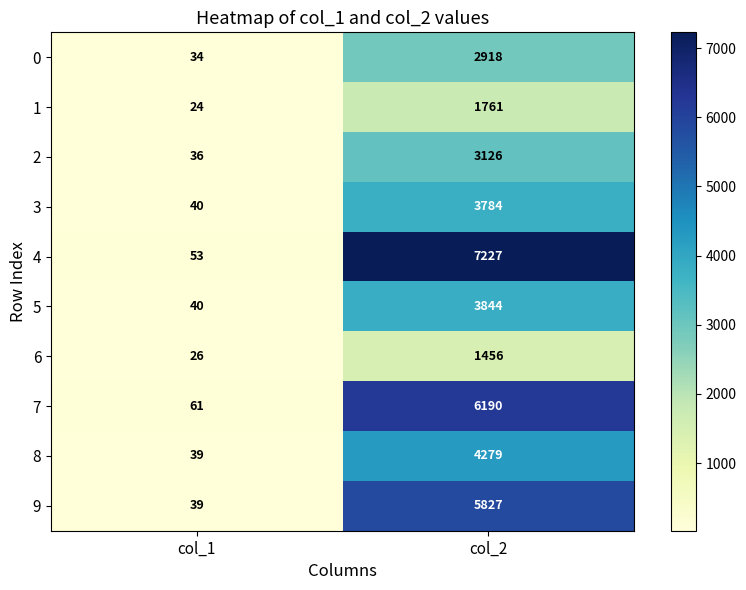

Which series has the largest range (max minus min)?

4